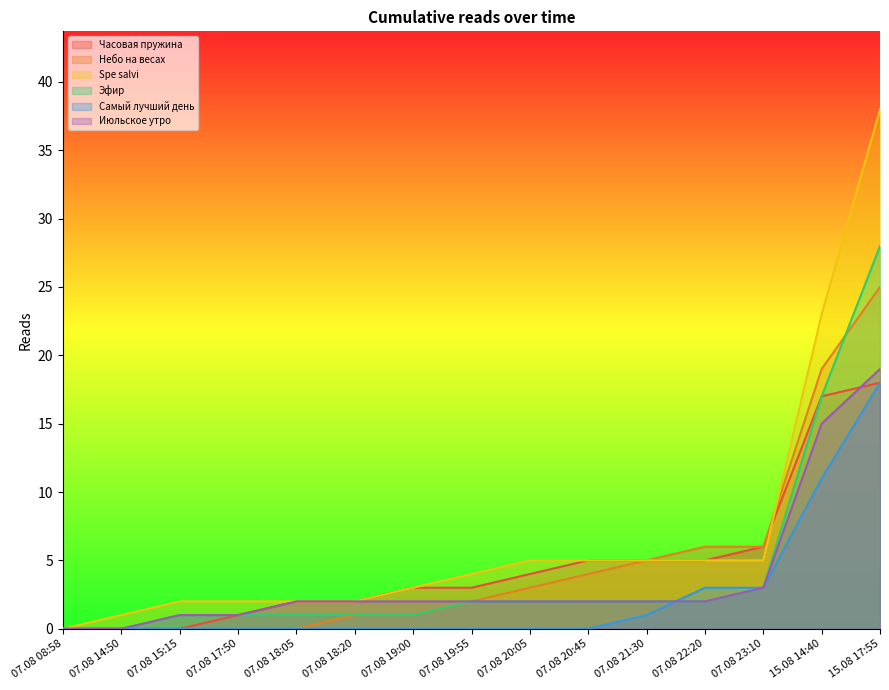

The Небо на весах series shows 2 at 07.08 20:05. True or false?

False